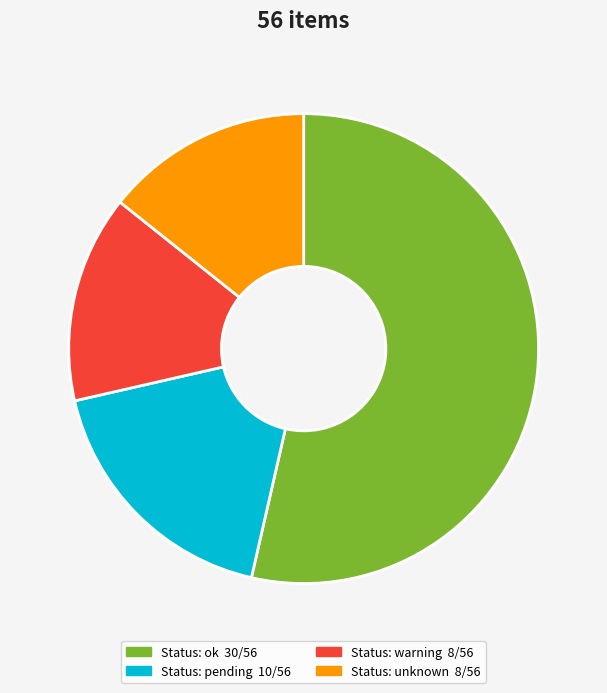

Is there any slice that represents more than half of the pie?

Yes